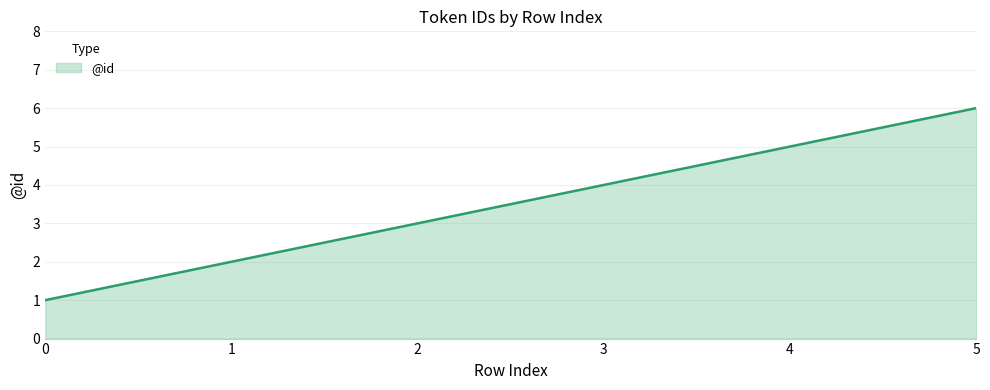

How many categories are shown in the chart?

6